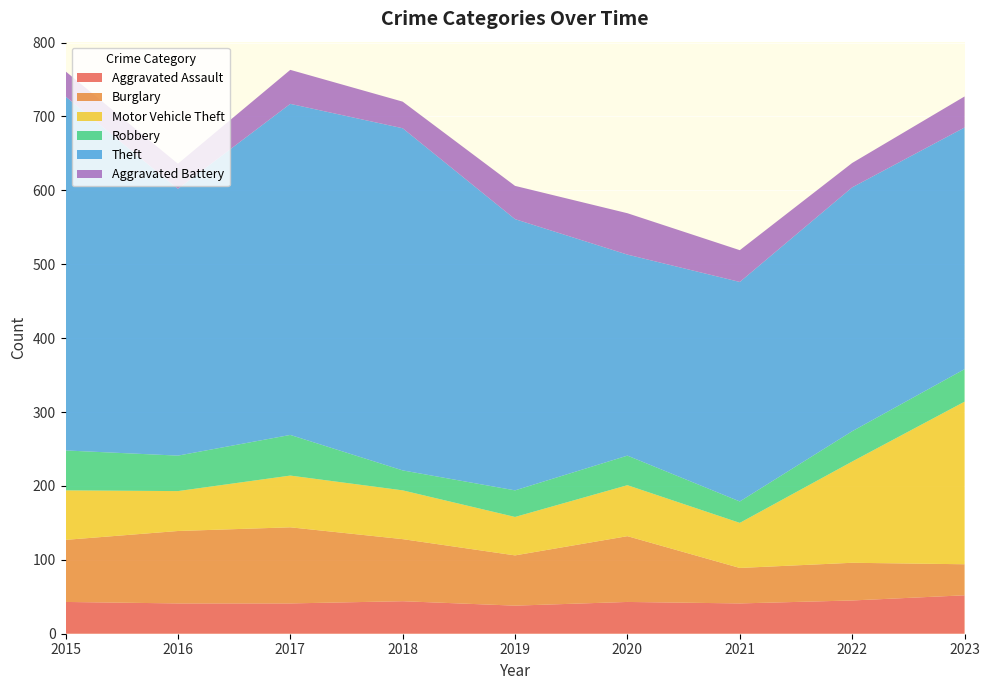

Reading right to left, transcribe all the data shown in this chart.

Aggravated Assault: 2023=52	2022=45	2021=41	2020=43	2019=38	2018=44	2017=41	2016=41	2015=43
Burglary: 2023=42	2022=51	2021=48	2020=89	2019=68	2018=84	2017=103	2016=98	2015=84
Motor Vehicle Theft: 2023=220	2022=137	2021=61	2020=69	2019=52	2018=66	2017=70	2016=54	2015=67
Robbery: 2023=44	2022=41	2021=29	2020=40	2019=36	2018=27	2017=55	2016=48	2015=54
Theft: 2023=327	2022=330	2021=297	2020=272	2019=367	2018=463	2017=448	2016=361	2015=479
Aggravated Battery: 2023=42	2022=33	2021=43	2020=56	2019=45	2018=36	2017=46	2016=34	2015=34